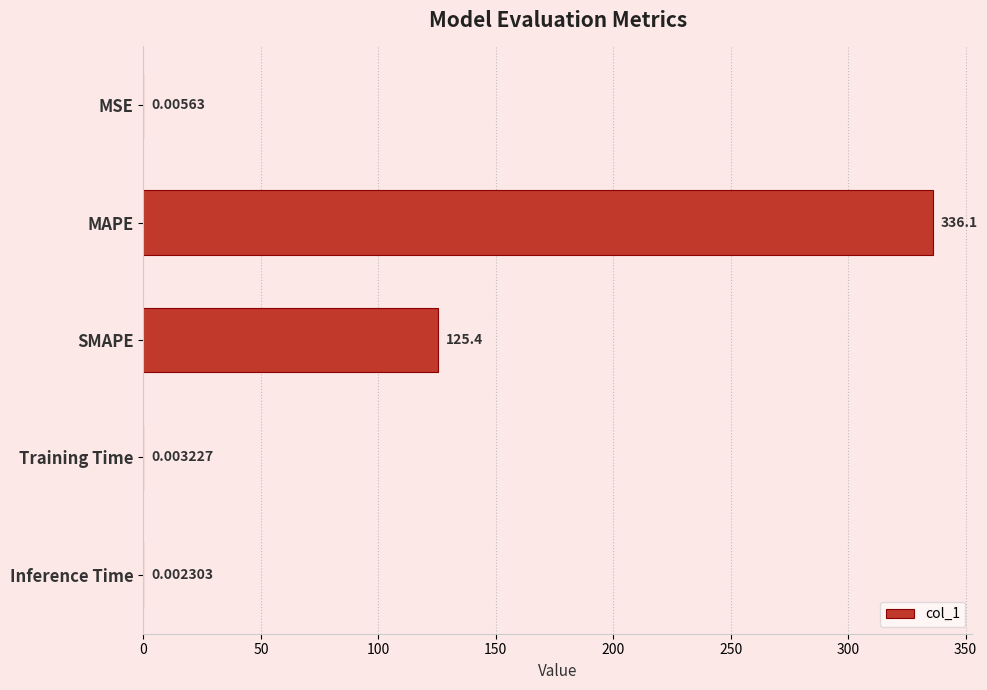

Which category has the highest value across all series?

MAPE